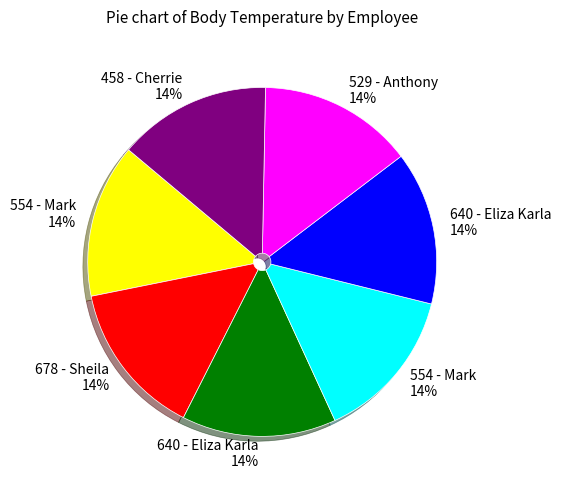

To the nearest percent, what is the average slice percentage?

14%